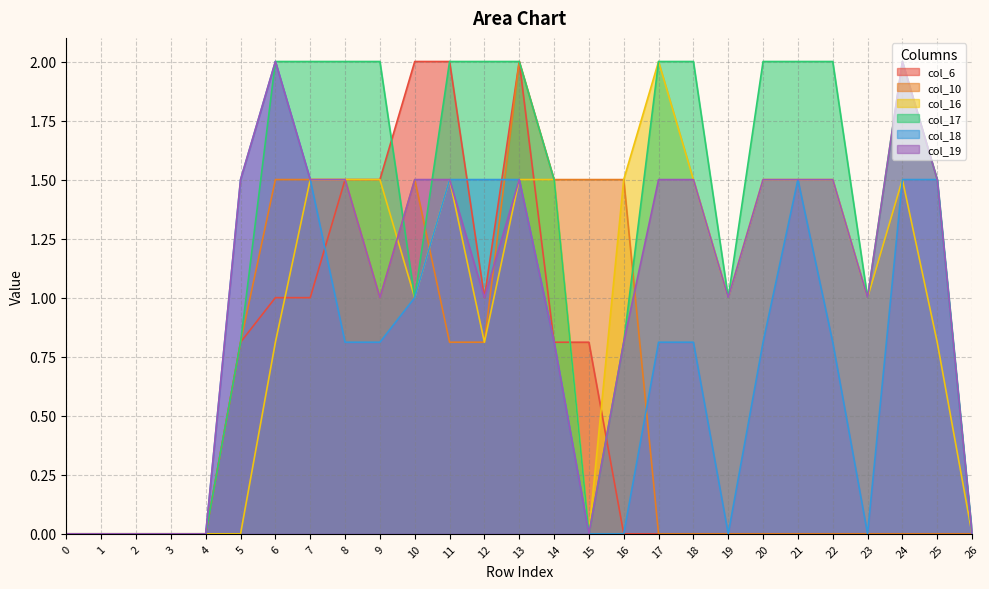

What is the average value of the col_10 series?

0.6